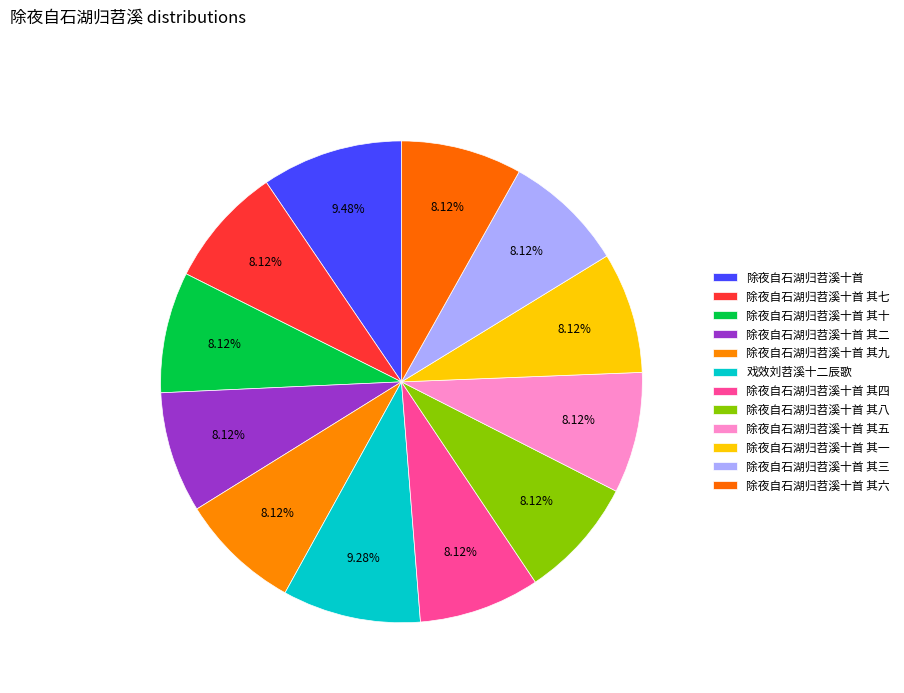

The 戏效刘苕溪十二辰歌 slice represents 9% of the pie. True or false?

True